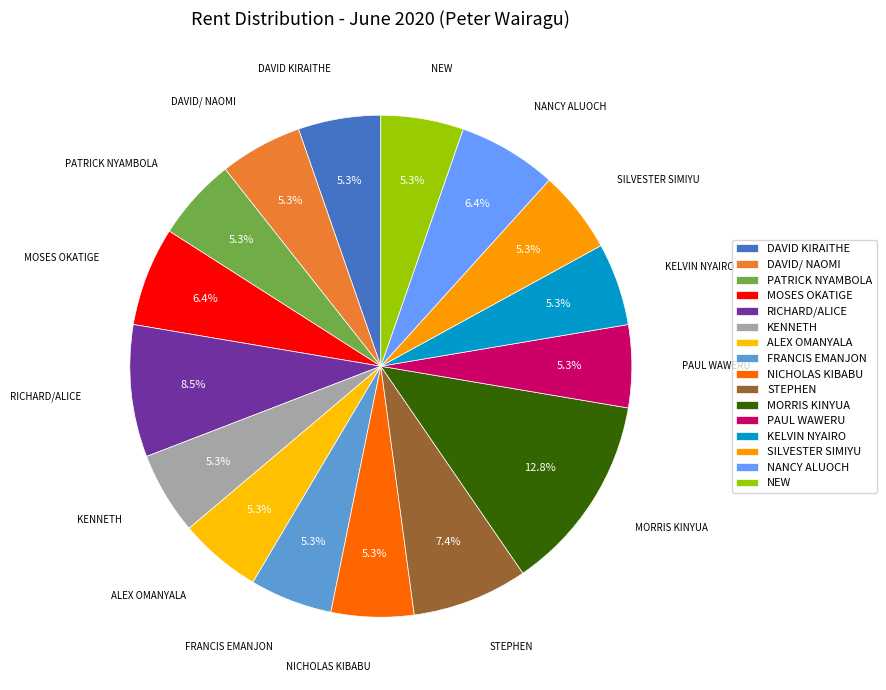

Count the number of slices in the pie.

16